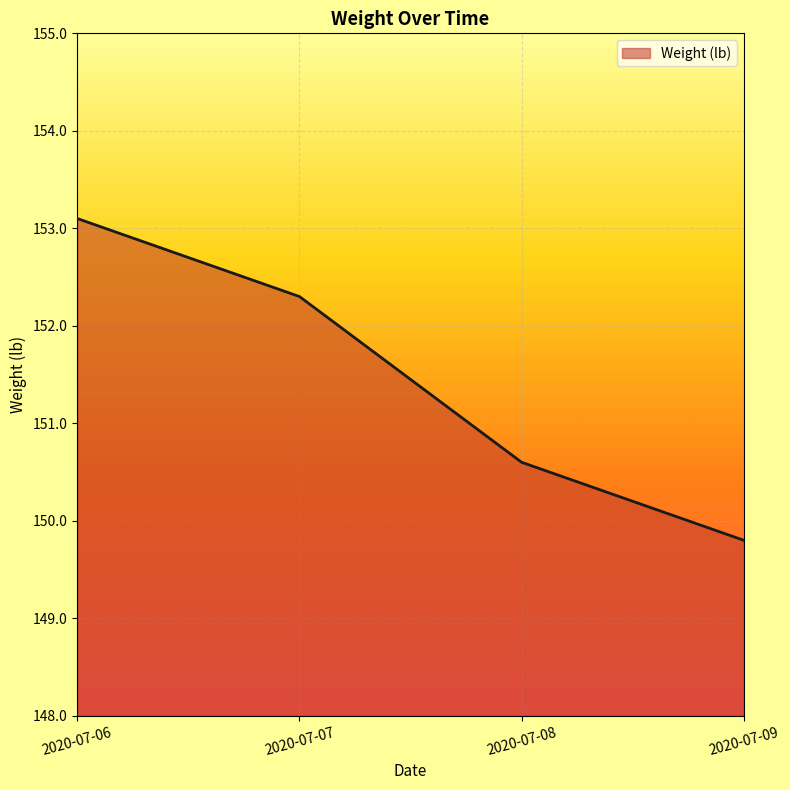

Reading right to left, what are all the values shown in this chart?

149.8	150.6	152.3	153.1